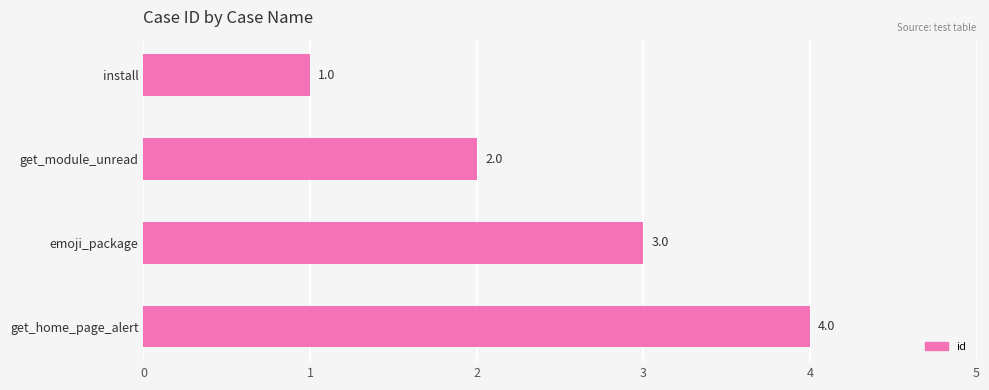

How many categories are shown in the chart?

4